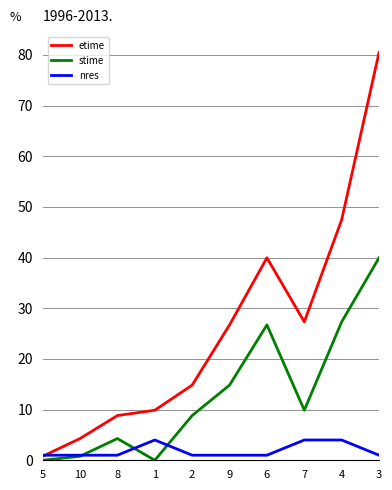

Is the value of etime at 4 greater than the value of nres at 2?

Yes